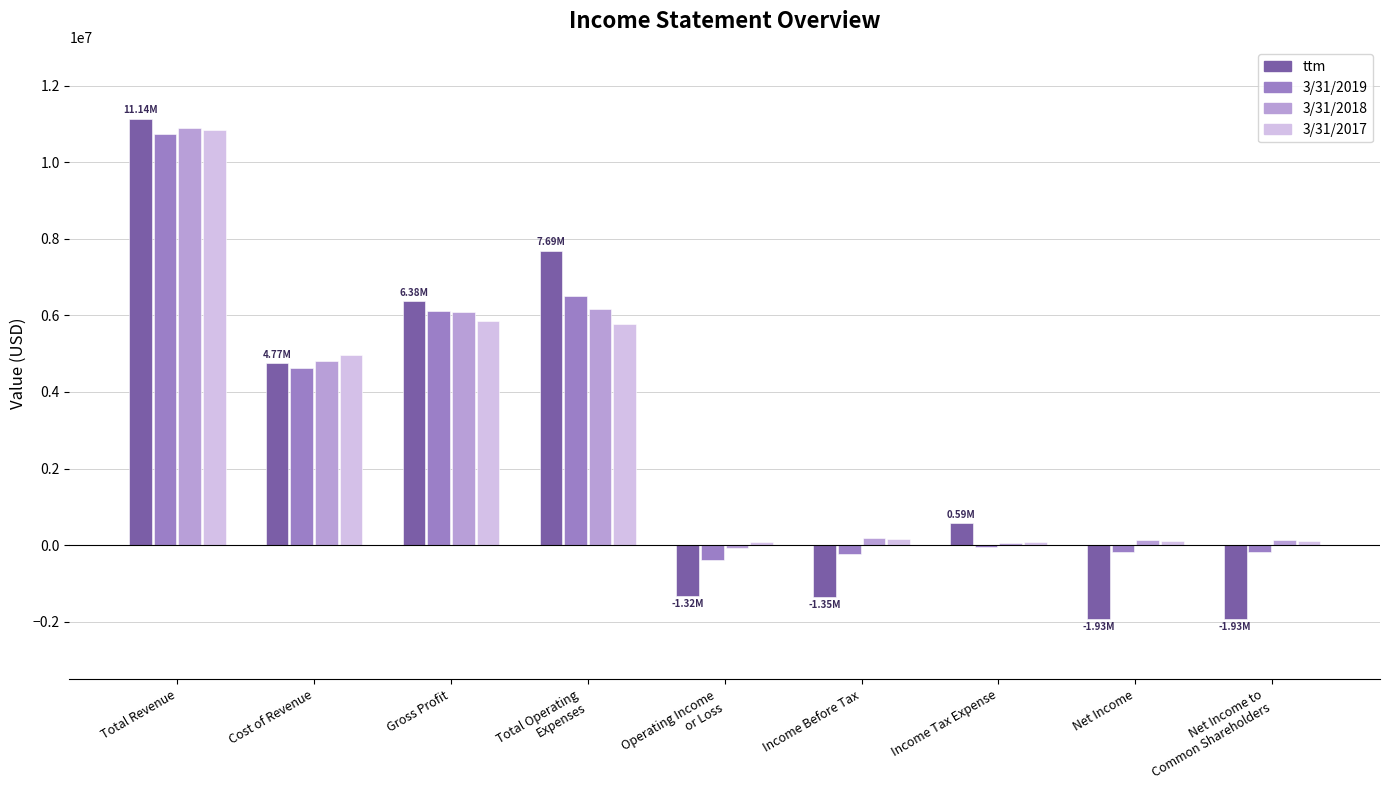

What are all the series names shown in the legend?

ttm, 3/31/2019, 3/31/2018, 3/31/2017